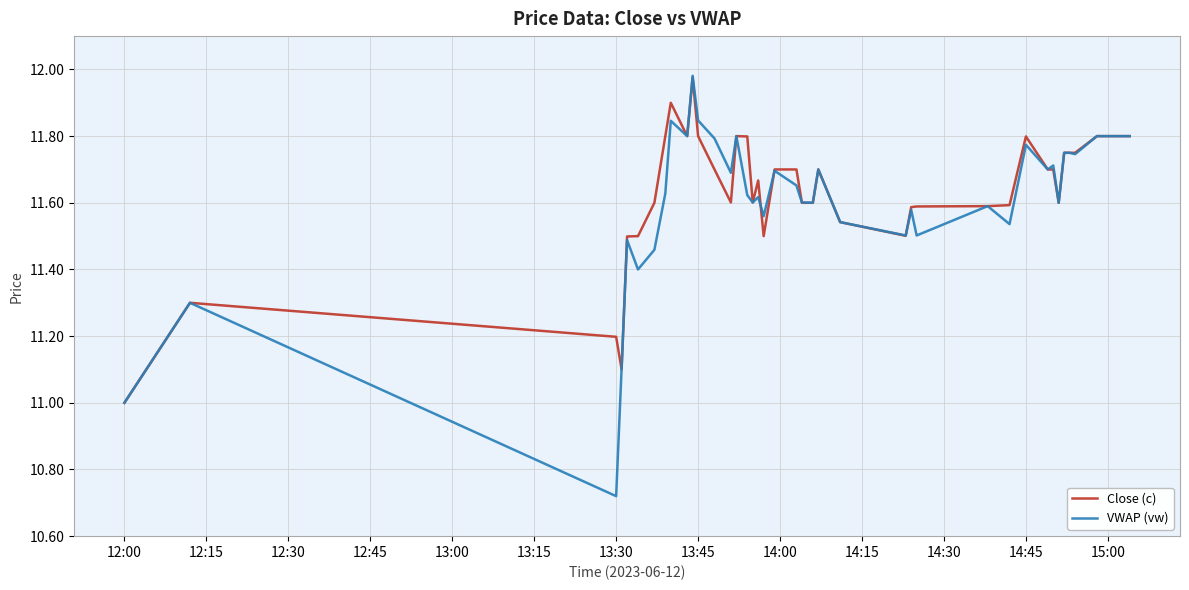

True or false: Close (c) has a value of 16.8 at 13:30.

False